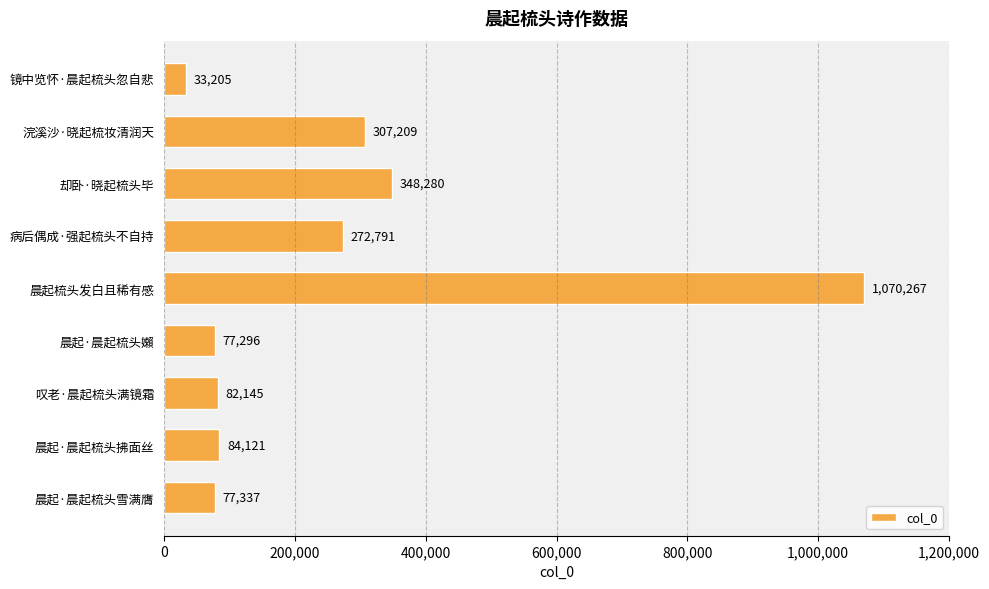

Where is the data nearest to the value 551736?

却卧·晓起梳头毕